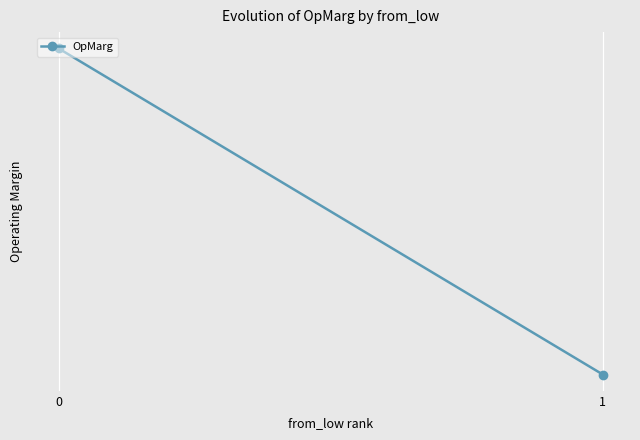

Rank the categories by value from highest to lowest.

0, 1